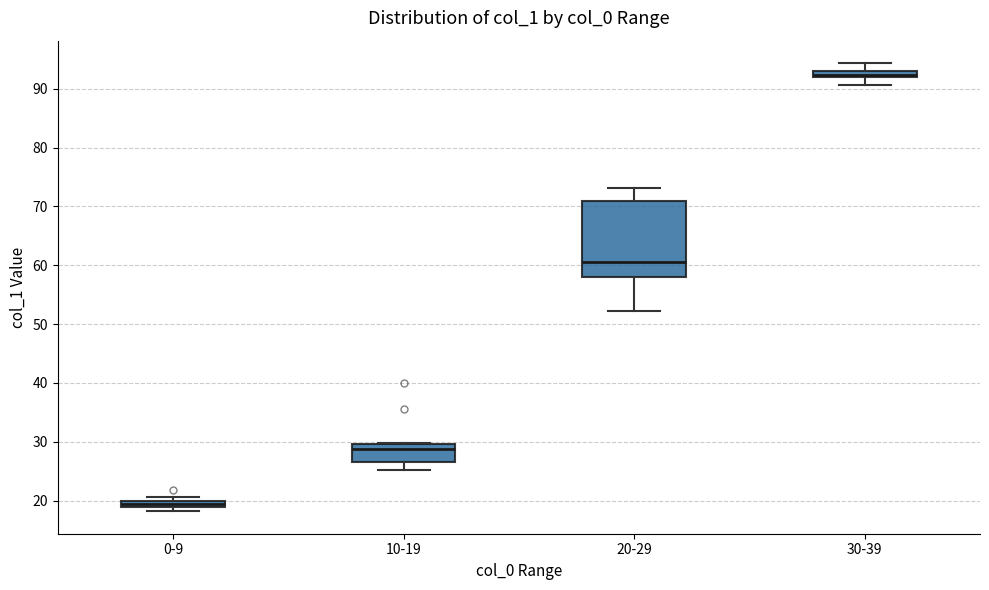

Which box's median line is the highest?

30-39